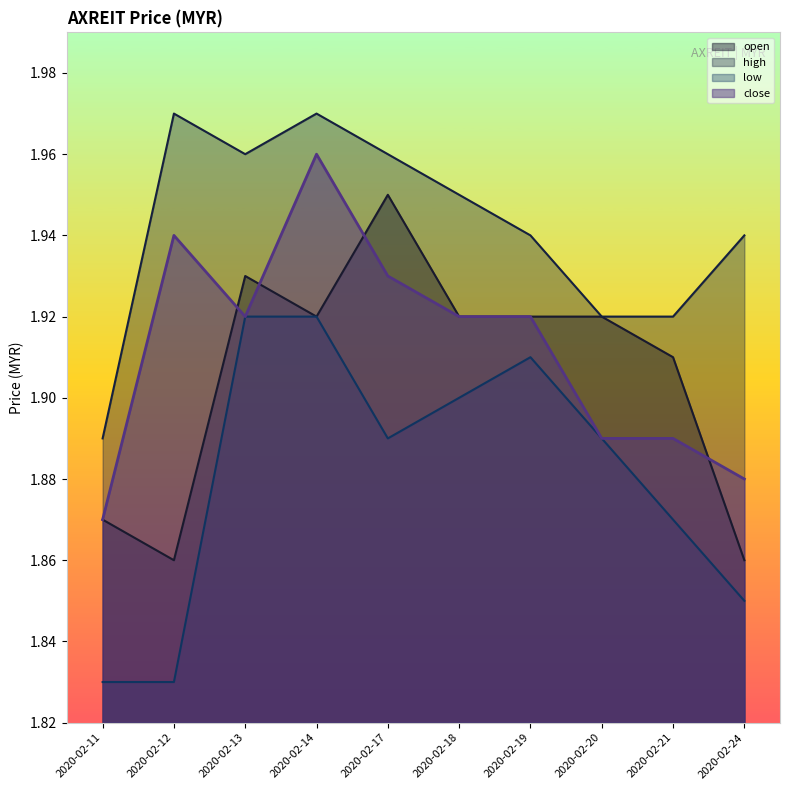

The open series shows 0.8 at 2020-02-19. True or false?

False